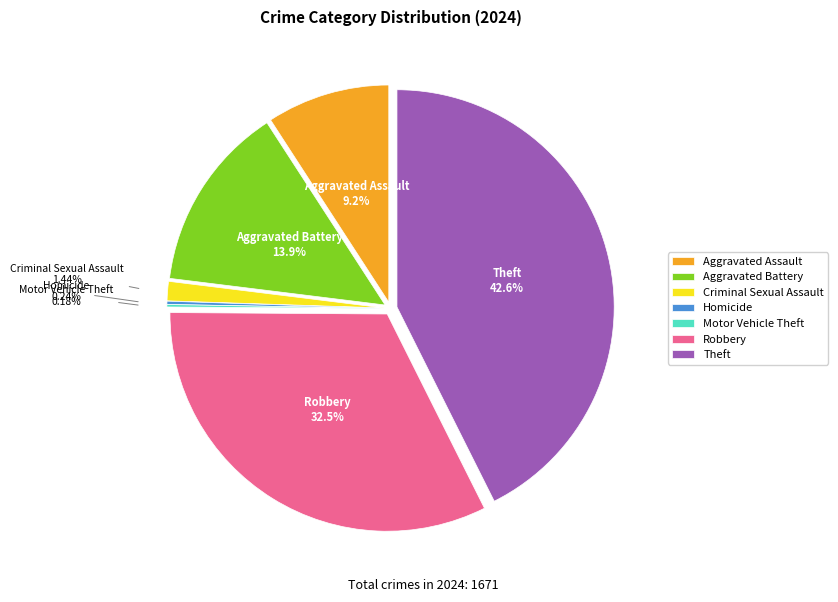

To the nearest percent, what percentage of the pie is Aggravated Battery?

14%